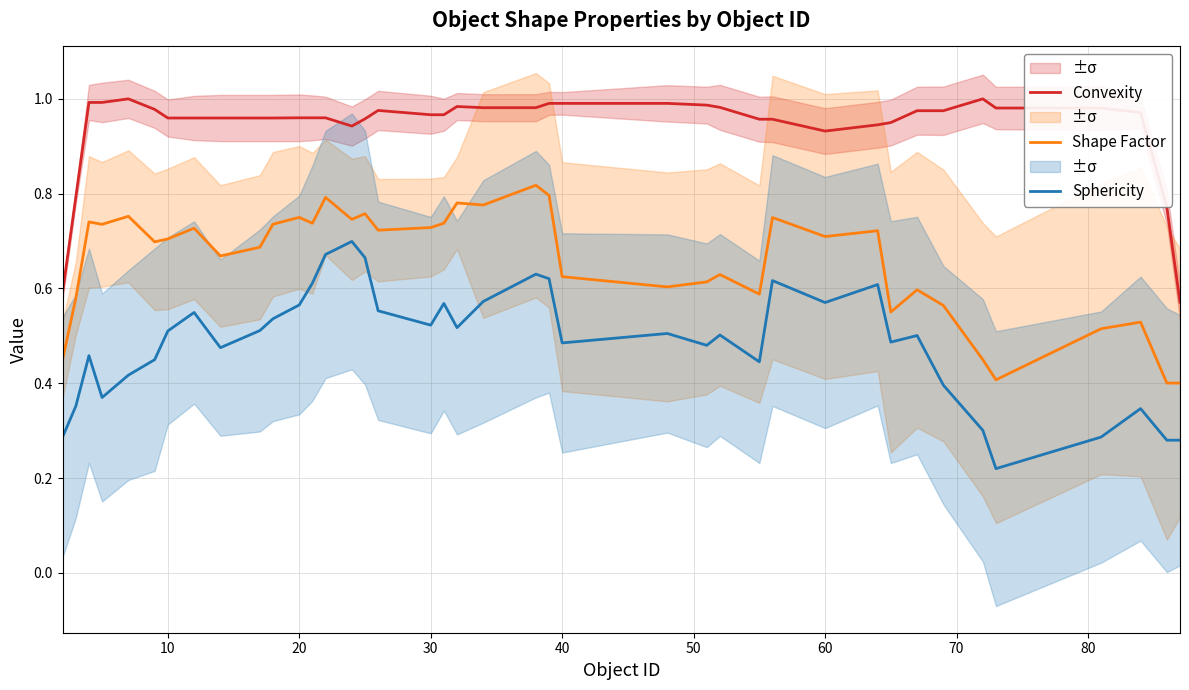

True or false: Convexity and Shape Factor intersect in this chart.

False